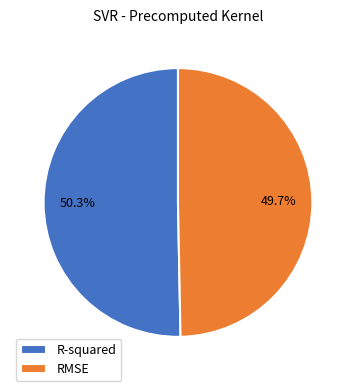

What percentage is the RMSE slice, to the nearest percent?

50%